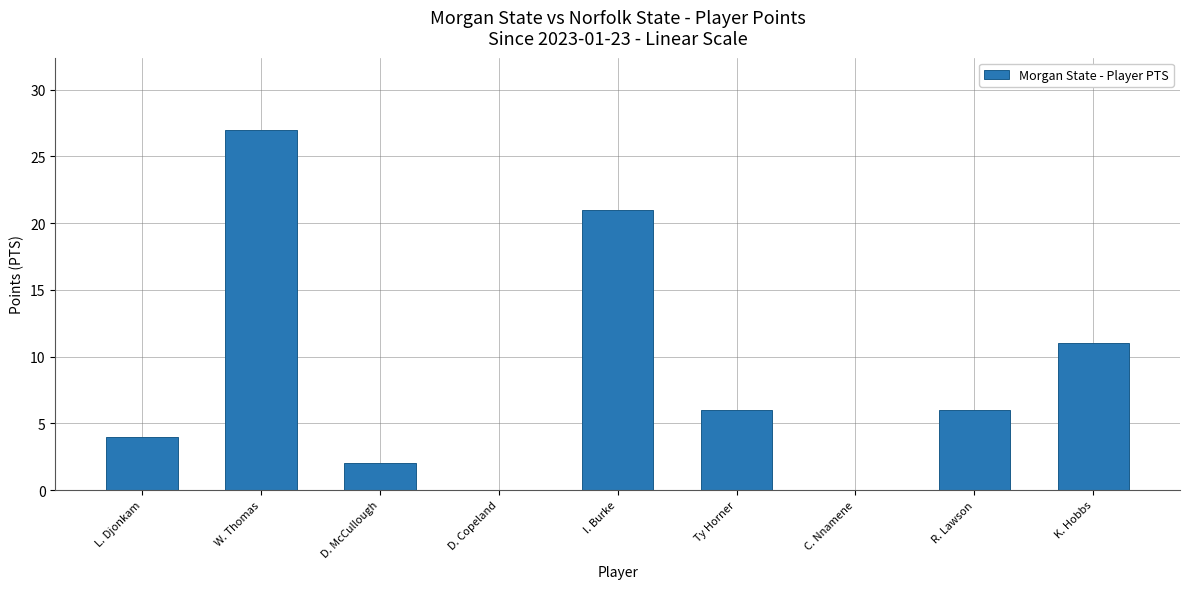

Count the number of categories in the chart.

9